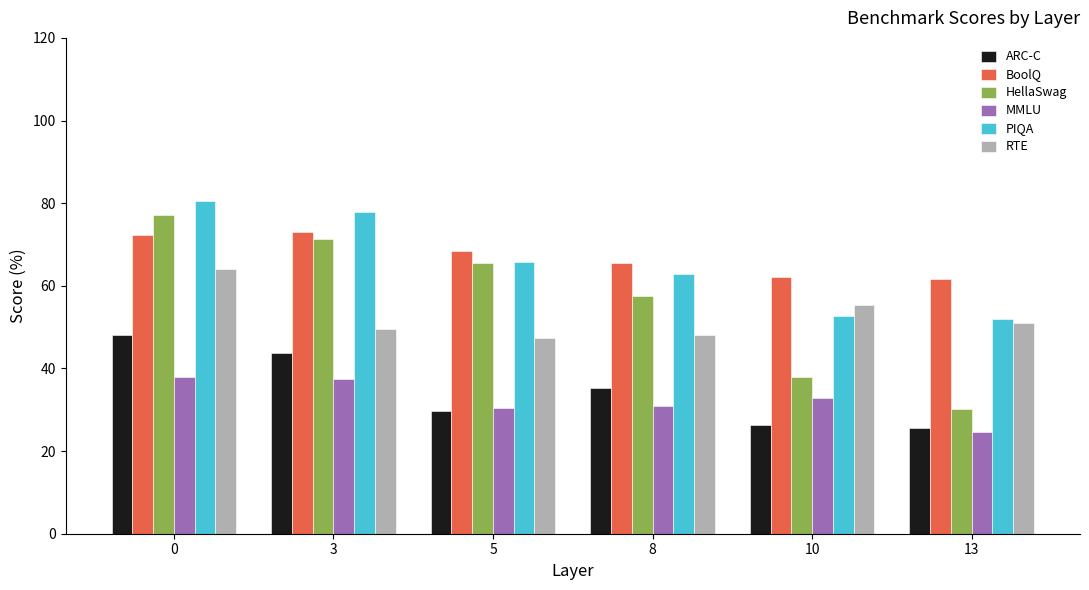

Rank the categories by HellaSwag value from highest to lowest.

0, 3, 5, 8, 10, 13